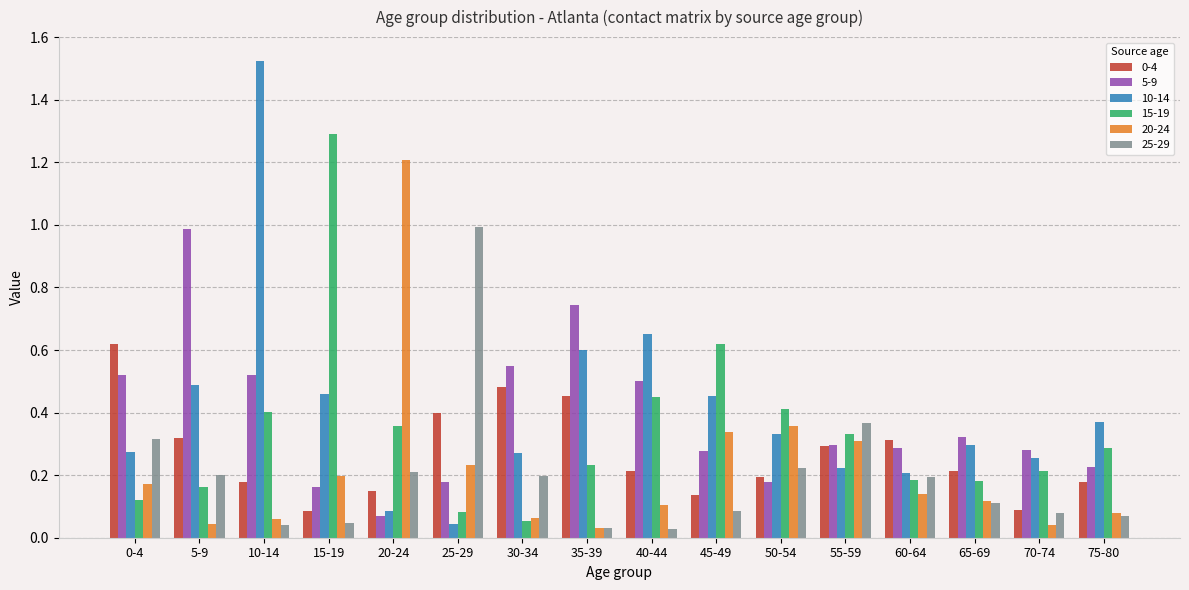

What is the sum of all 5-9 values?

6.1